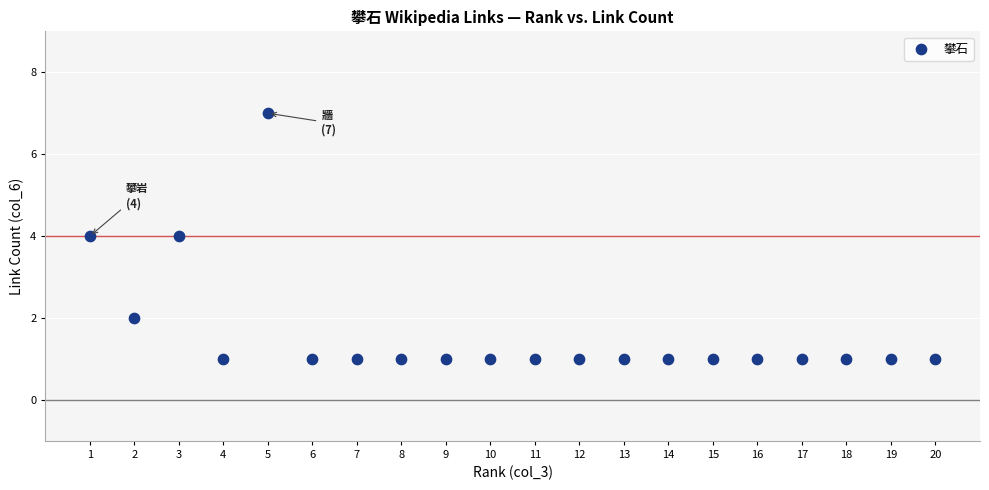

What is the range of Y values (max minus min)?

6